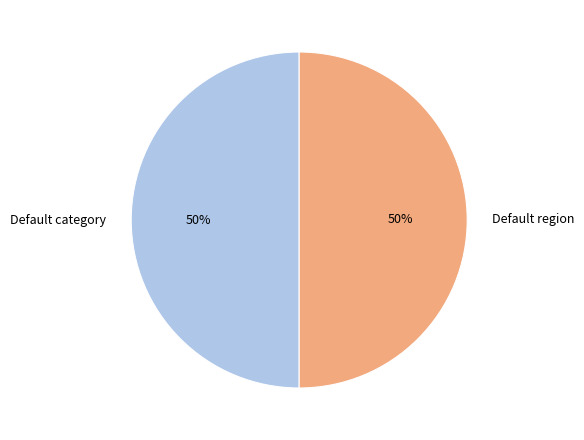

Is it true that Default region is 59% of the pie?

False